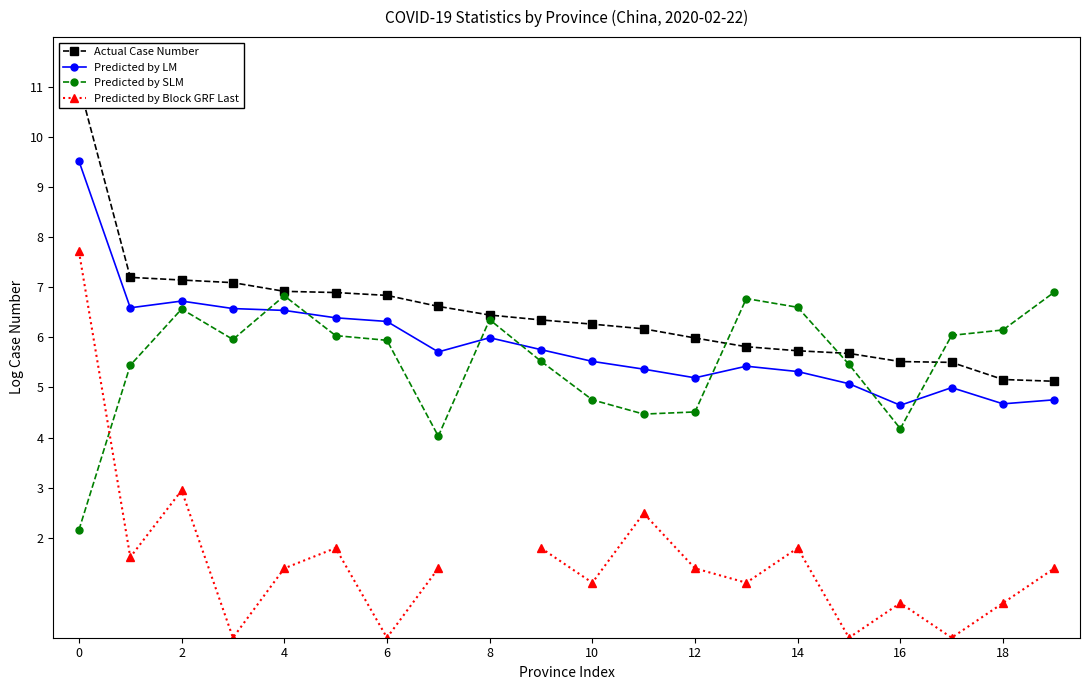

How many values in the Predicted by SLM series are below 5?

6